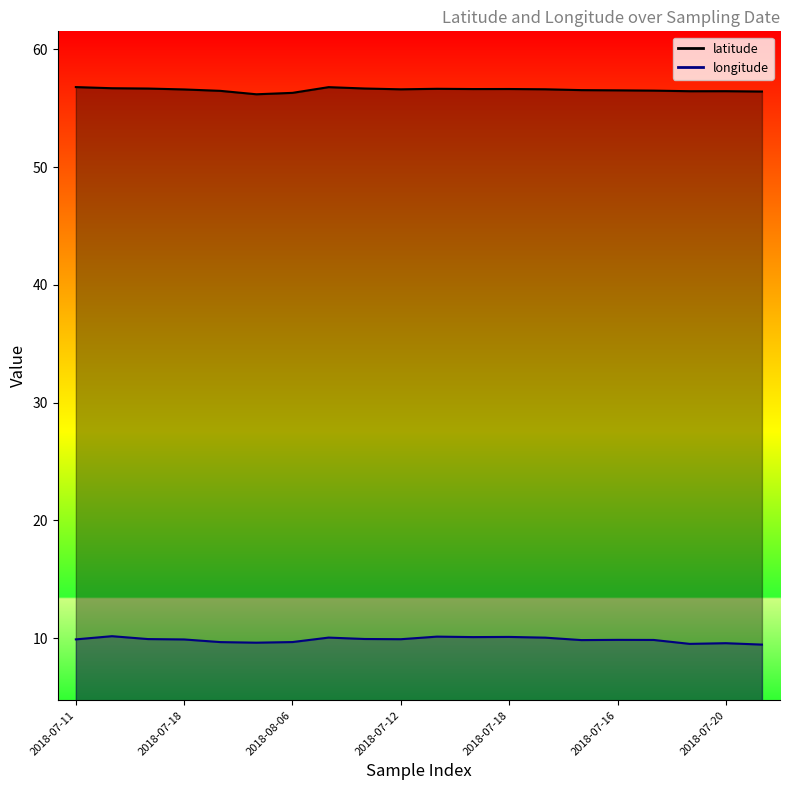

What is the maximum value shown in the chart?

56.8